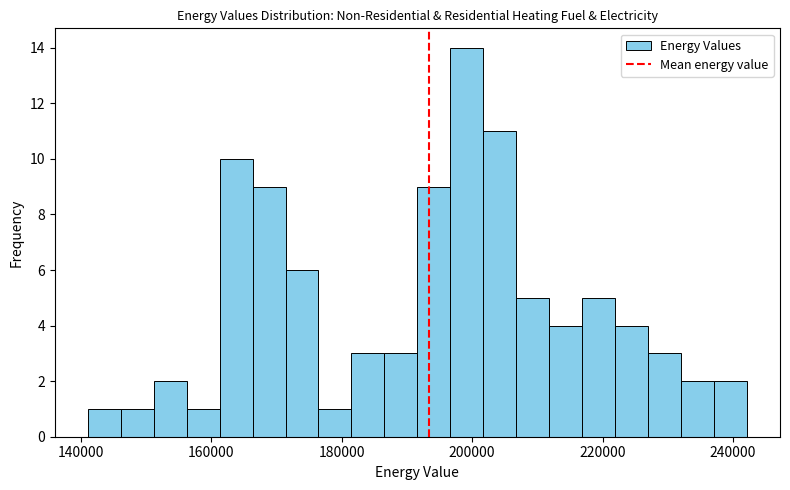

Read against the x-axis, roughly where is the centre of the tallest bar?

200000